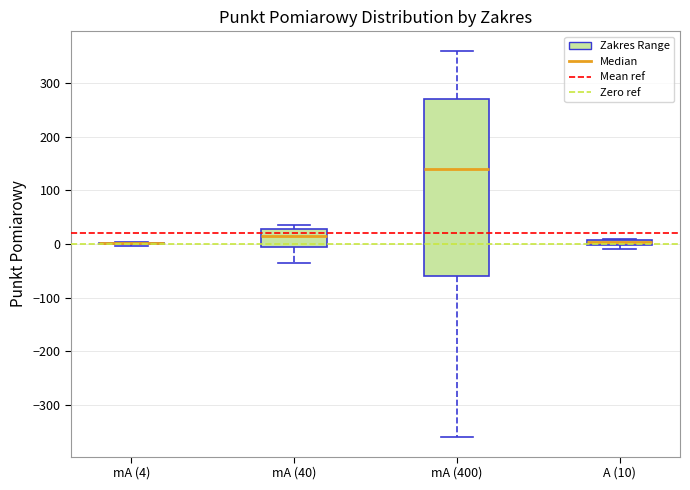

Comparing the boxes themselves (not the whiskers), which one is the tallest?

mA (400)